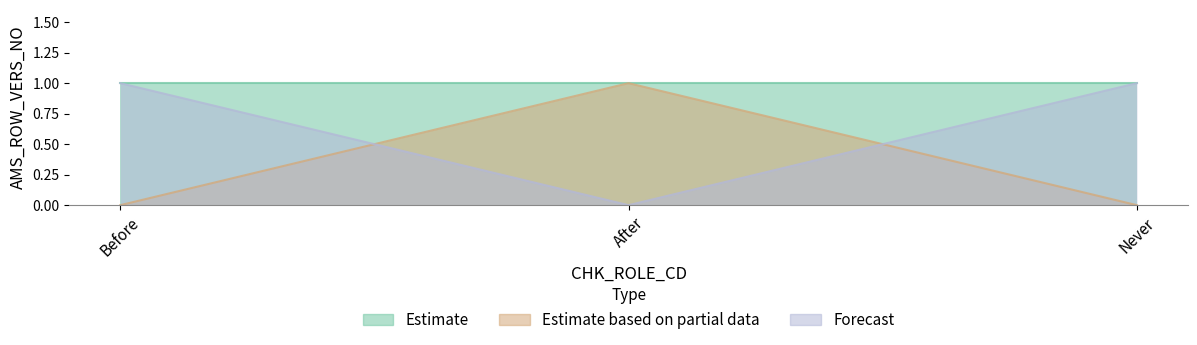

At which label is Forecast closest to 0?

After